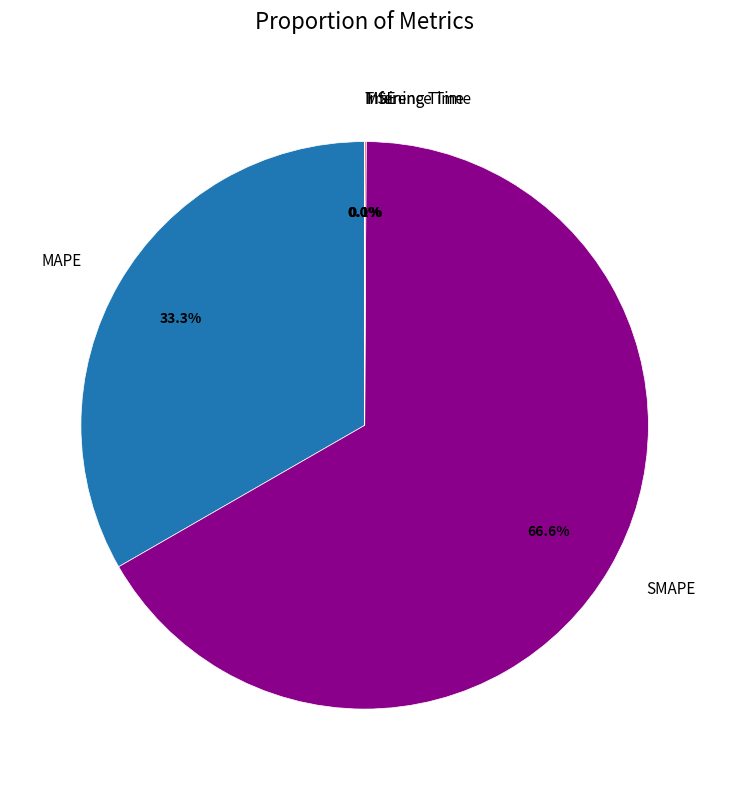

What is the majority slice?

SMAPE